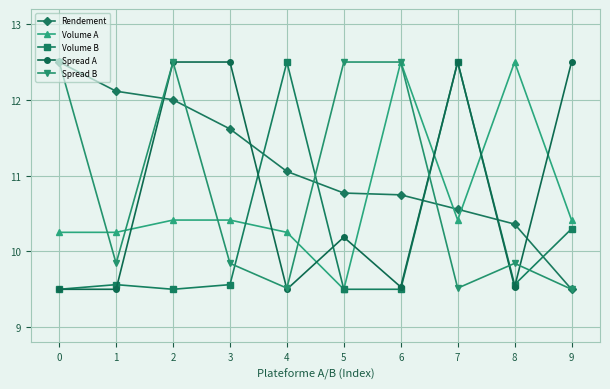

True or false: Spread A and Spread B intersect in this chart.

True